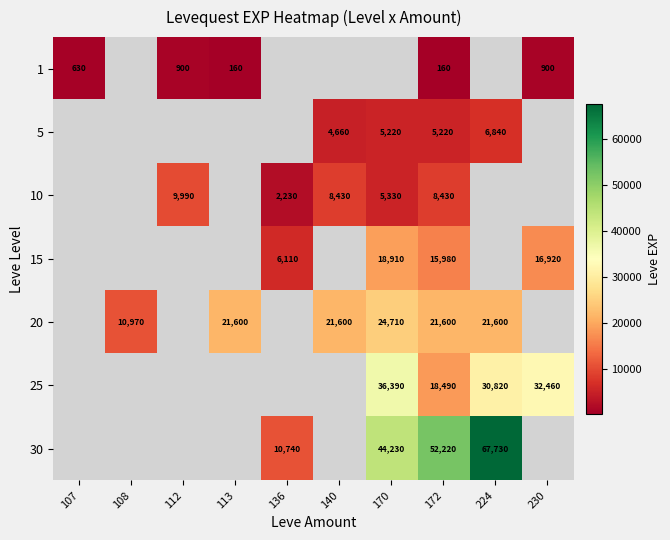

The value of 20 at 113 is 35686. True or false?

False